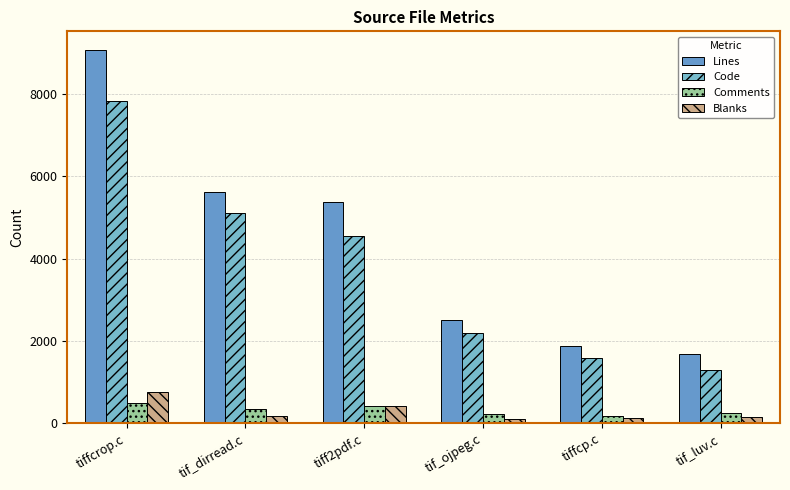

The value of Code at tiffcrop.c is 10189. True or false?

False